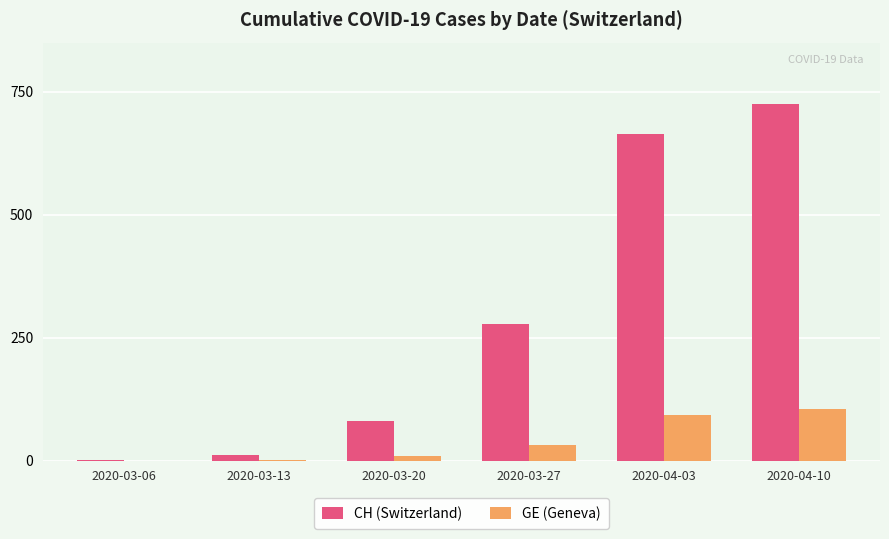

At which category is the sum across all series the highest?

2020-04-10